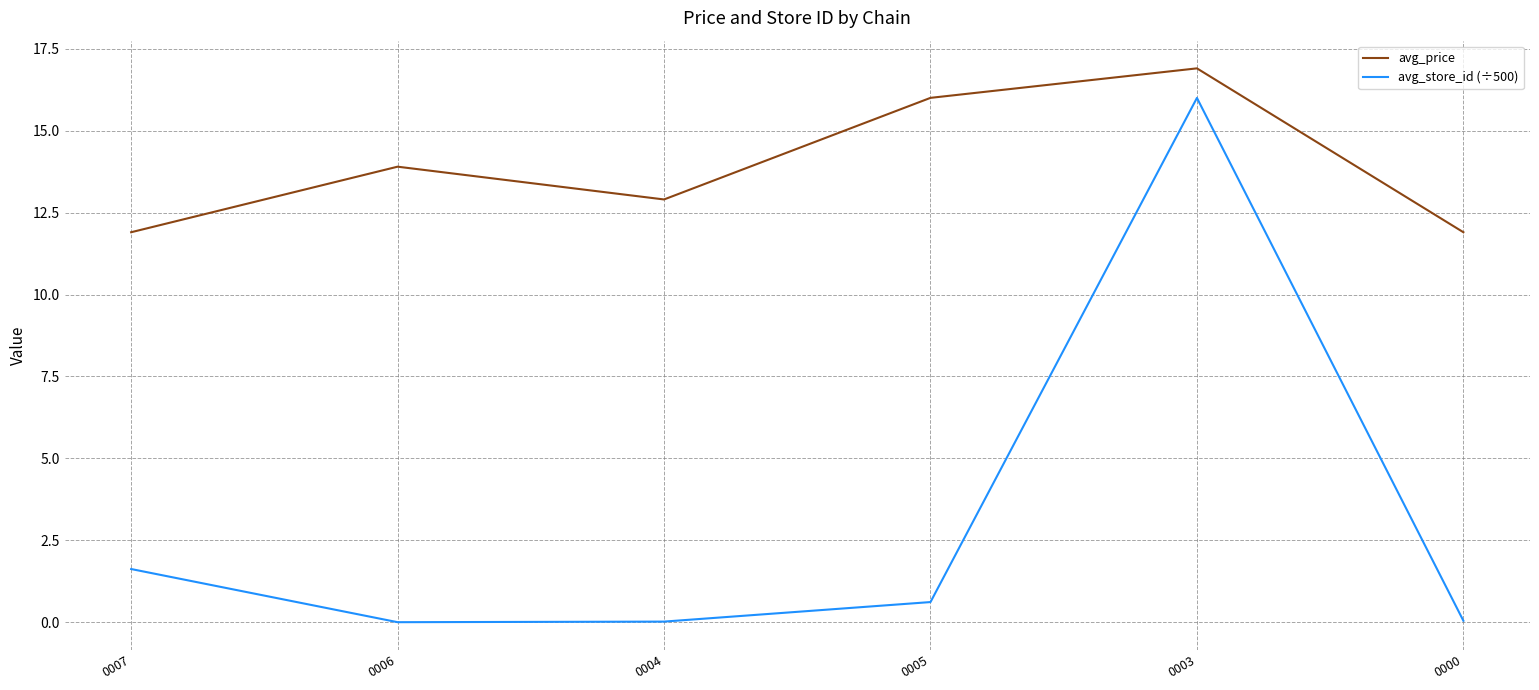

List the series in order of their peak value, lowest first.

avg_store_id (÷500), avg_price